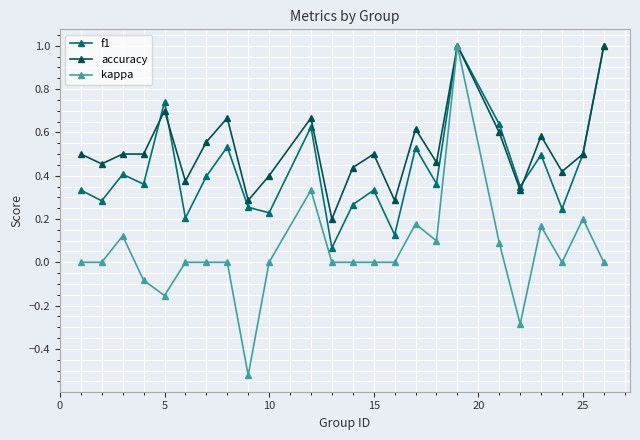

What is the difference between the maximum and minimum values in the accuracy series?

0.8